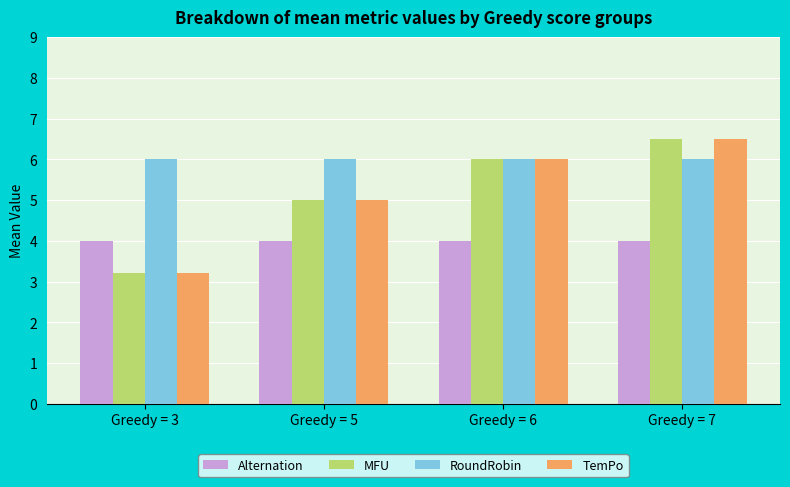

At which category is the sum across all series the highest?

Greedy = 7